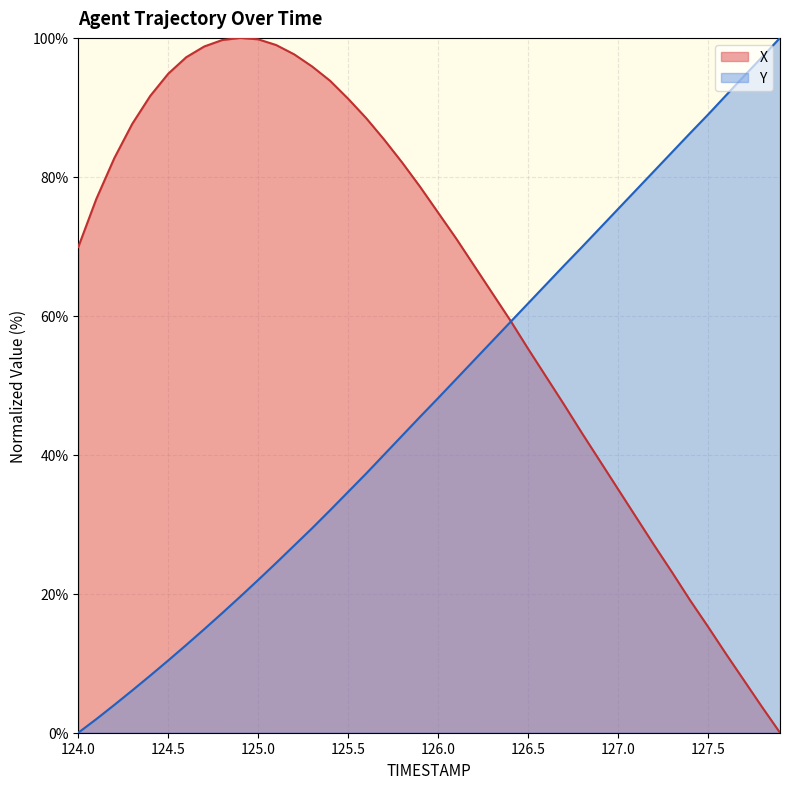

Between which two adjacent categories do X and Y first intersect?

126.4 and 126.5